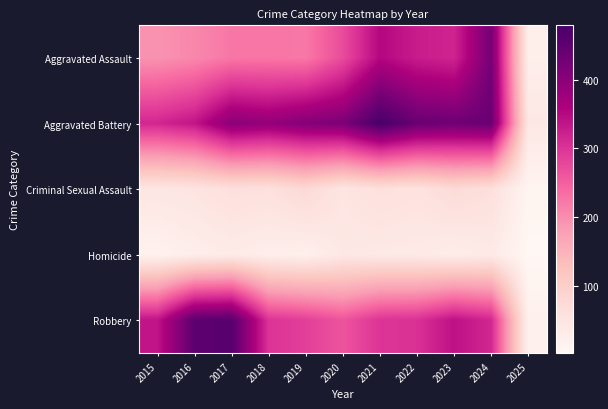

Reading left to right, transcribe all the data shown in this chart.

Aggravated Assault: 2015=194	2016=206	2017=225	2018=225	2019=223	2020=273	2021=352	2022=327	2023=318	2024=424	2025=23
Aggravated Battery: 2015=316	2016=336	2017=400	2018=389	2019=407	2020=416	2021=479	2022=439	2023=431	2024=439	2025=42
Criminal Sexual Assault: 2015=46	2016=50	2017=62	2018=60	2019=77	2020=48	2021=61	2022=55	2023=73	2024=62	2025=9
Homicide: 2015=15	2016=26	2017=33	2018=25	2019=22	2020=41	2021=38	2022=36	2023=28	2024=36	2025=2
Robbery: 2015=337	2016=454	2017=460	2018=301	2019=287	2020=263	2021=300	2022=304	2023=340	2024=315	2025=19